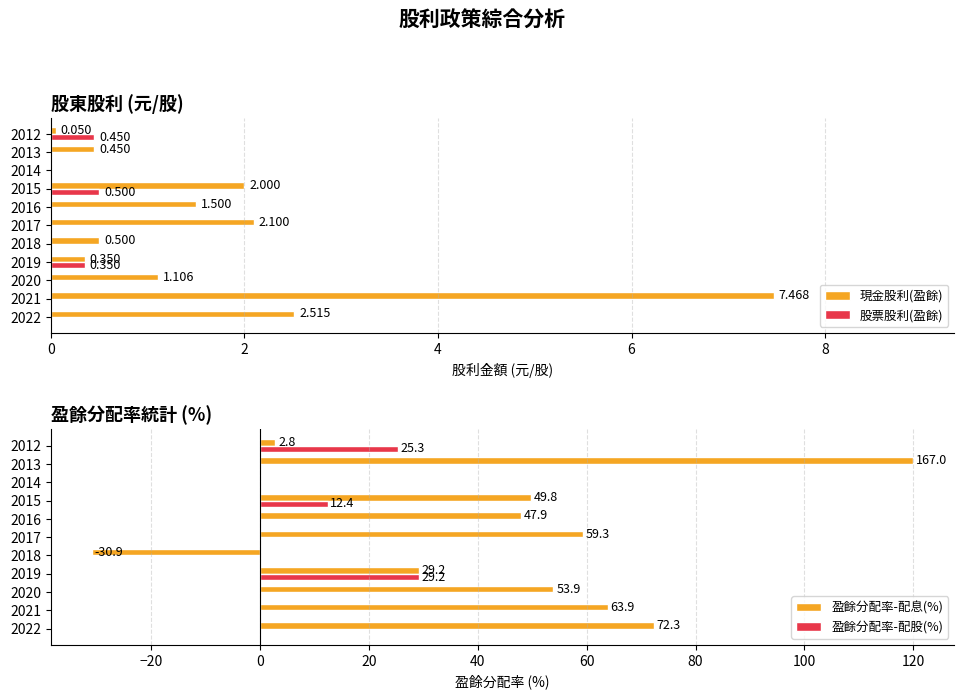

What is the difference between the maximum and minimum values in the 現金股利(盈餘) series?

7.5